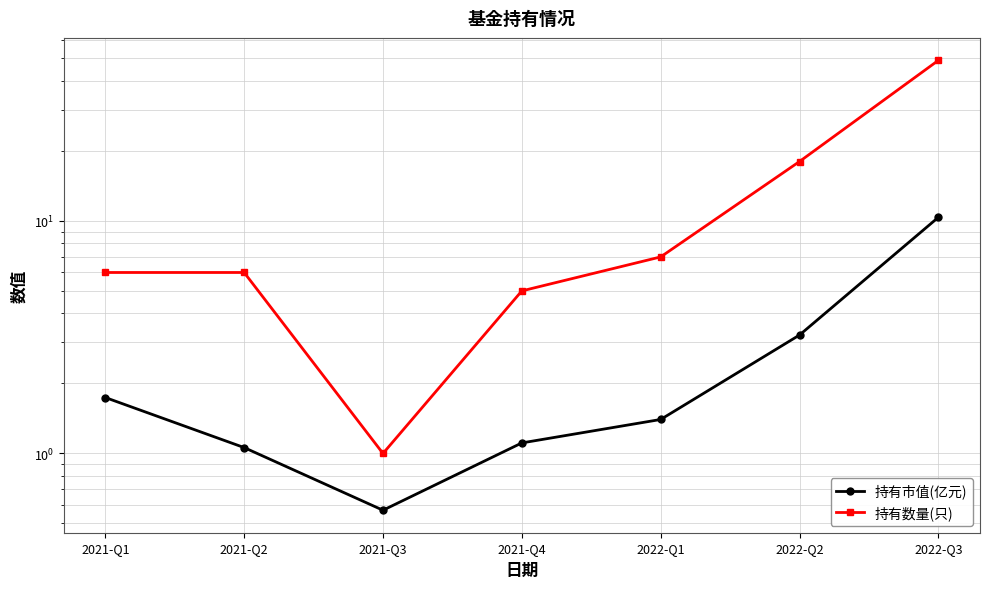

True or false: 持有市值(亿元) and 持有数量(只) intersect in this chart.

False